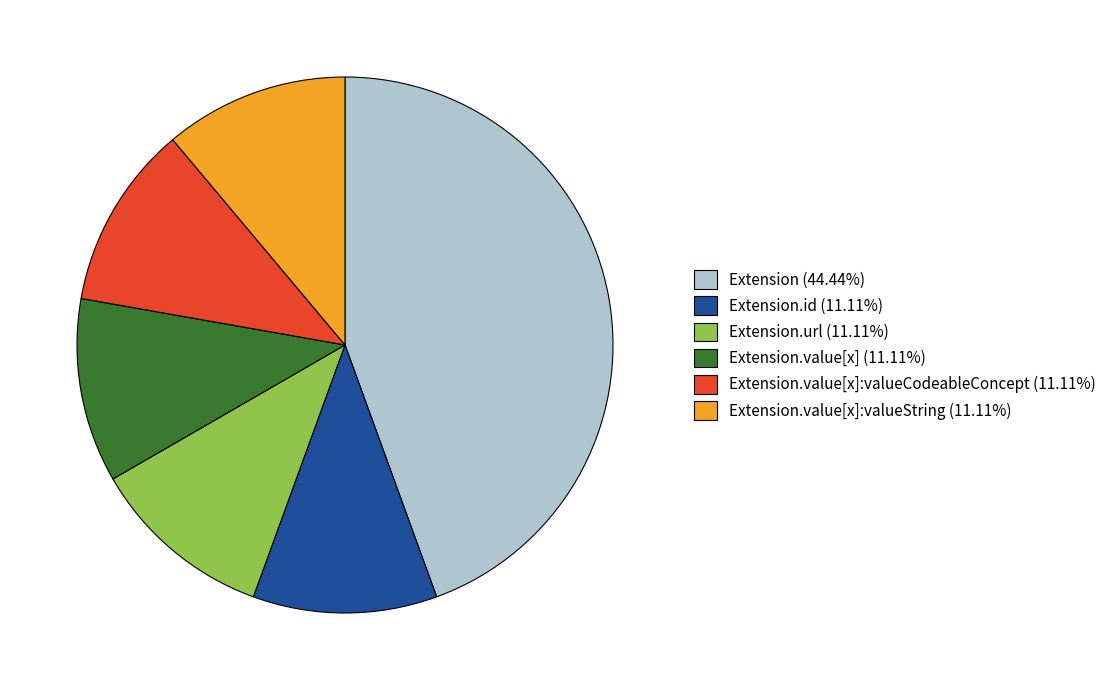

Is the sum of Extension.value[x] (11.11%) and Extension.value[x]:valueCodeableConcept (11.11%) greater than half?

No